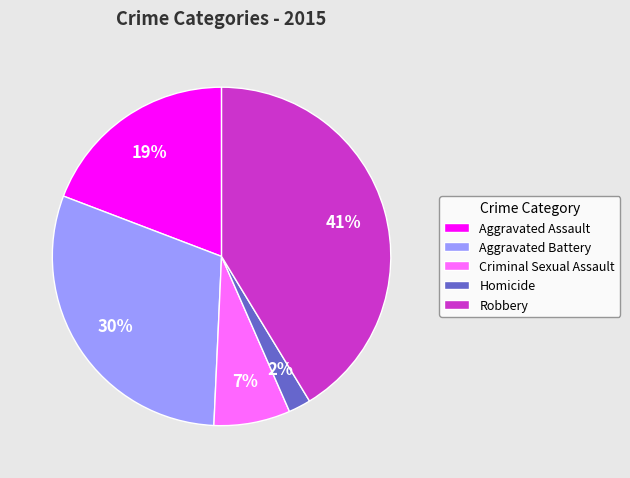

True or false: Homicide accounts for 16% of the total.

False